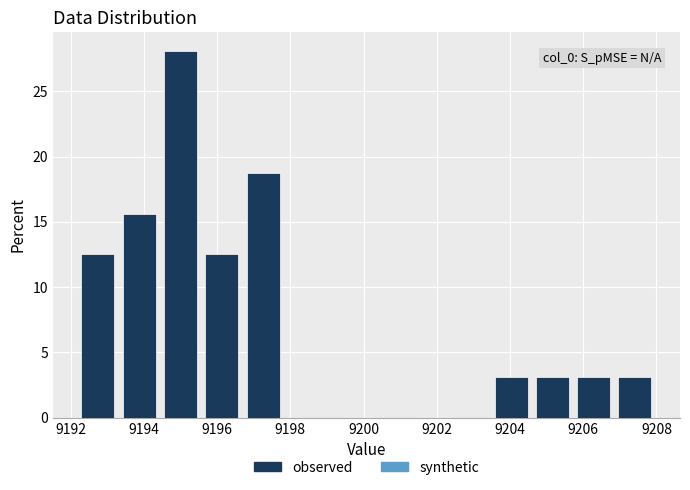

Which range on the x-axis has the tallest bar?

9194.4 to 9195.6